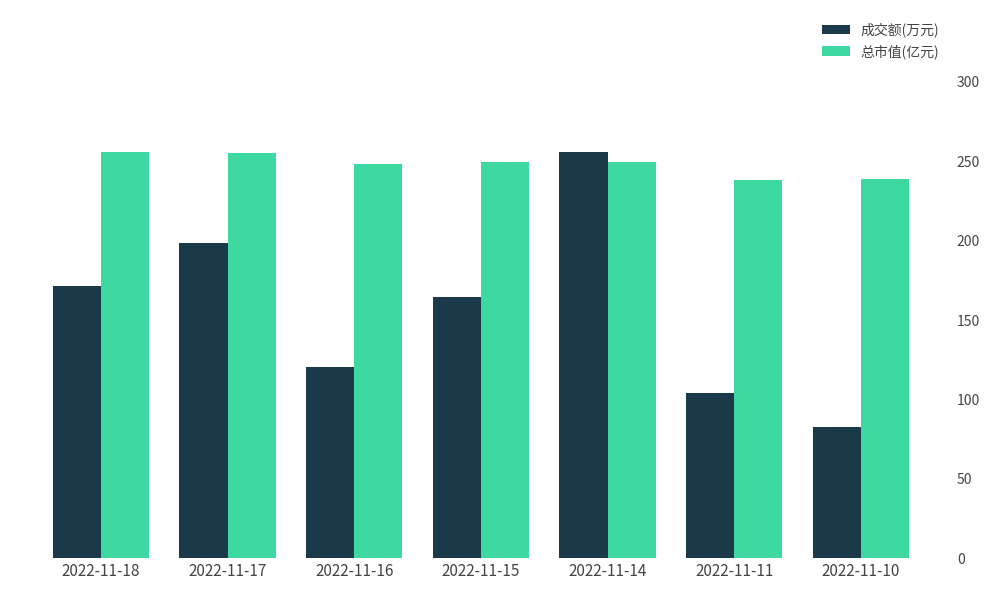

Which series has the largest range (max minus min)?

成交额(万元)